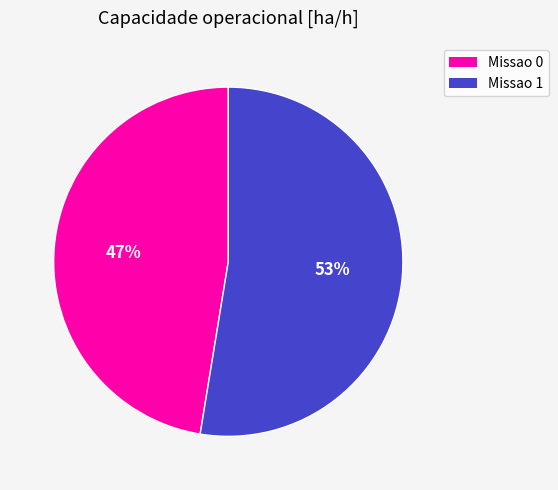

Rank the categories by value from lowest to highest.

Missao 0, Missao 1